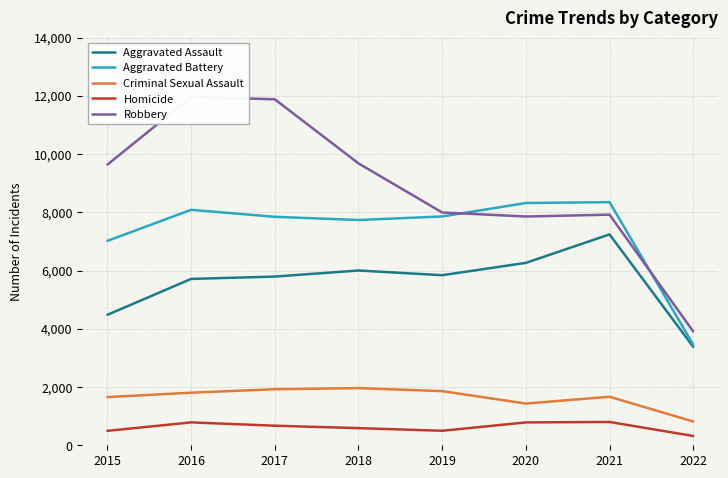

What is the sum of the Robbery values at 2020 and 2019?

15849